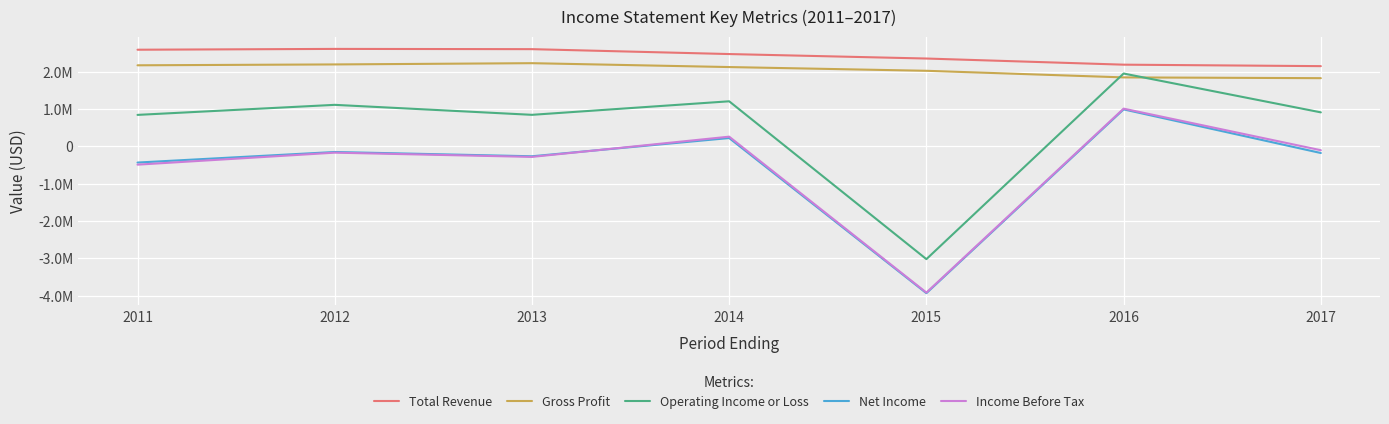

What are all the series names shown in the legend?

Total Revenue, Gross Profit, Operating Income or Loss, Net Income, Income Before Tax